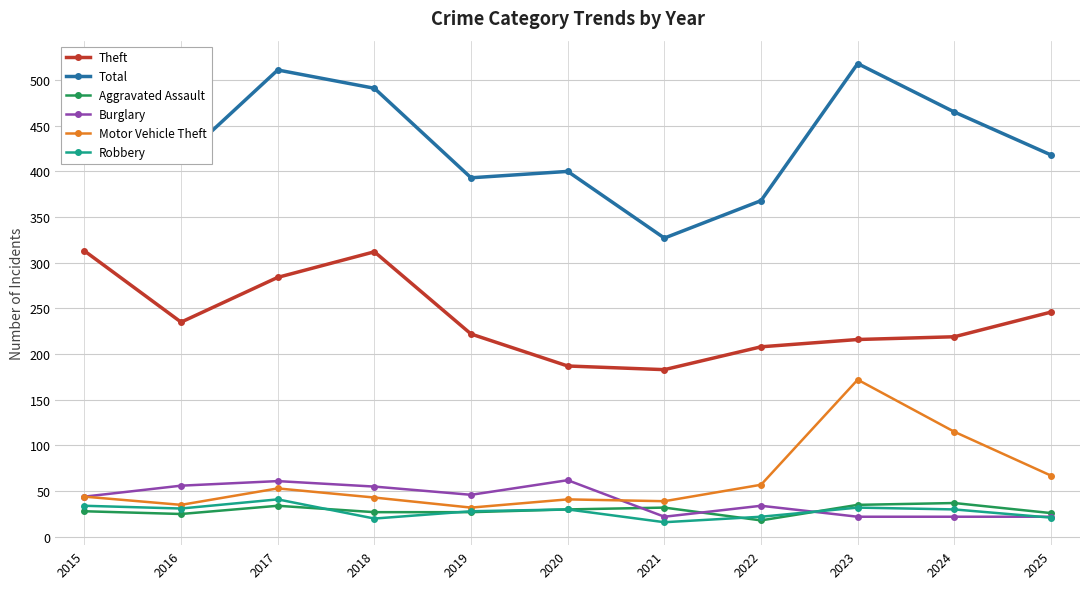

True or false: Total has more than 1 interior local peaks.

True